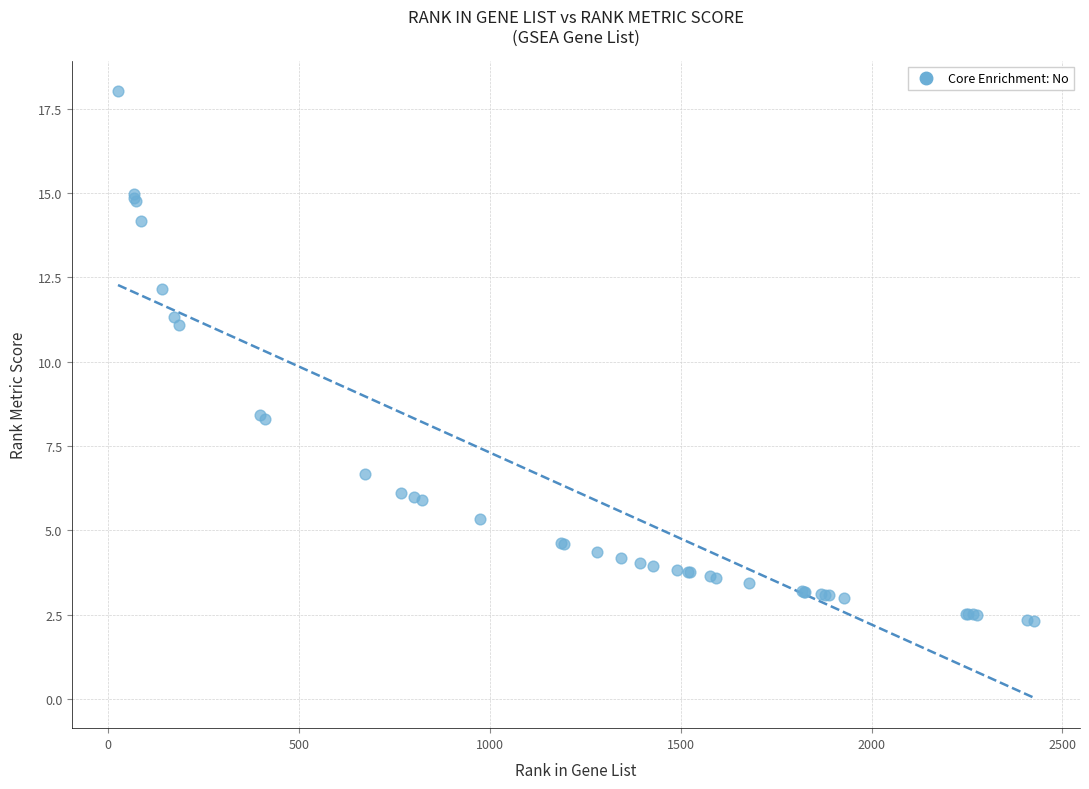

What Y value in the scatter plot is closest to 10?

11.1